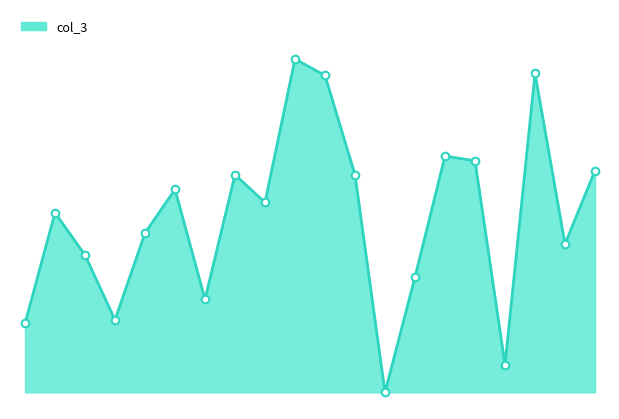

Does the chart have visible grid lines?

No